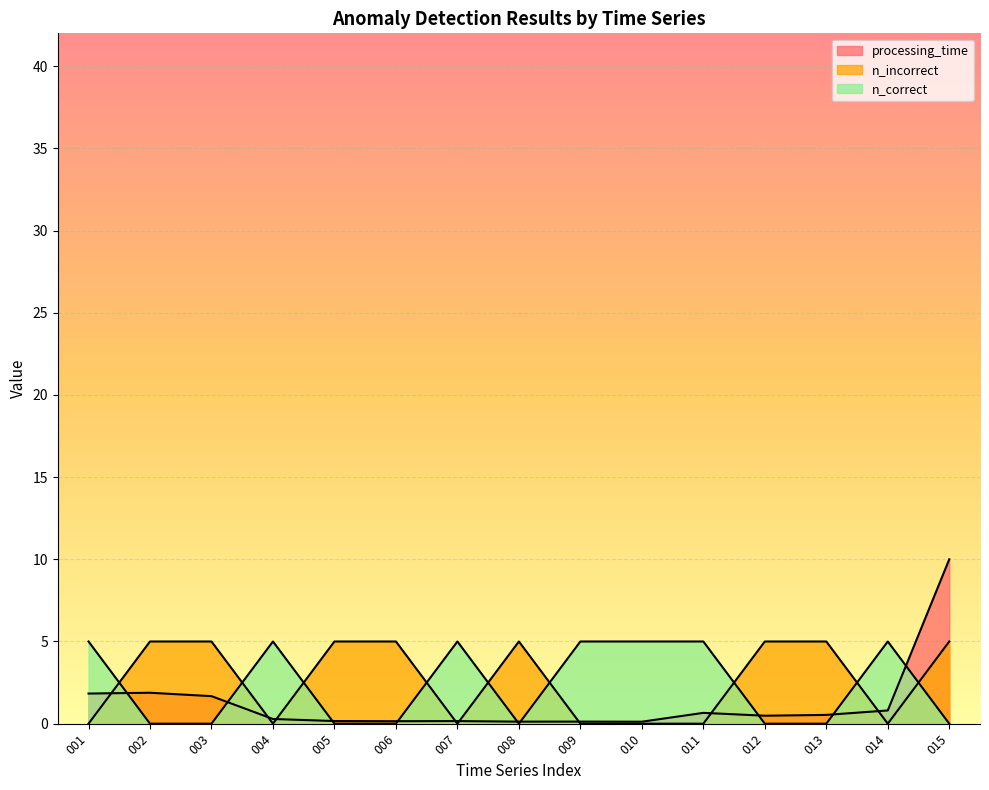

Rank the categories by n_incorrect value from highest to lowest.

002, 003, 005, 006, 008, 012, 013, 015, 001, 004, 007, 009, 010, 011, 014